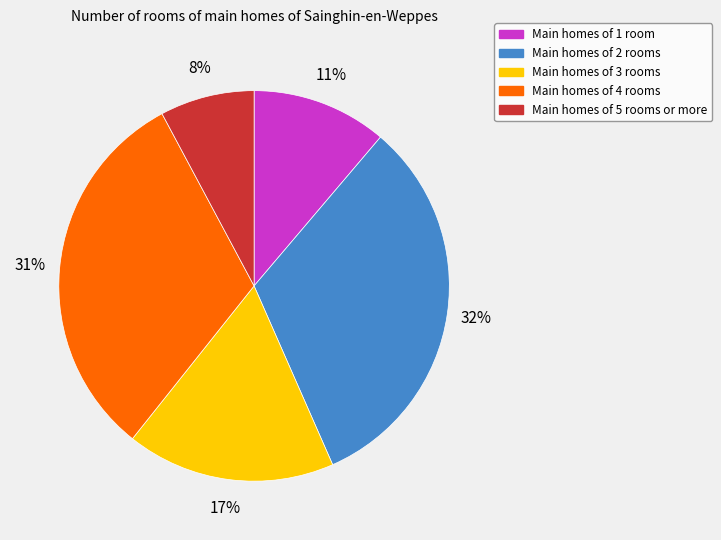

How many segments does this pie chart have?

5